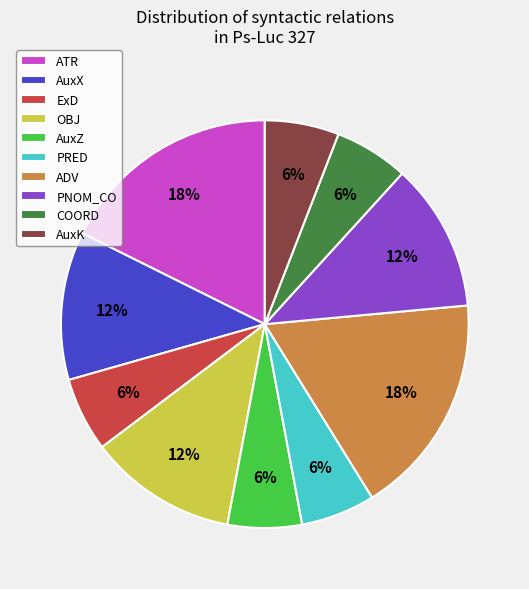

Is there any slice that represents more than half of the pie?

No